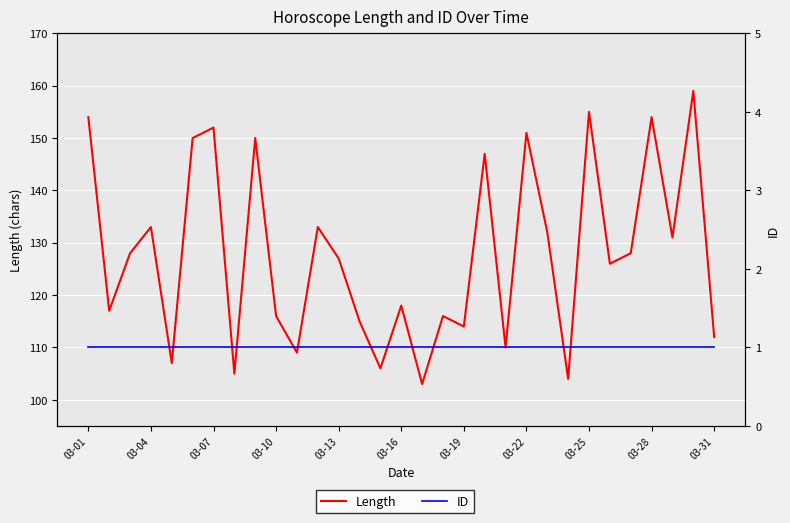

At 03-07, list the series in order from smallest to largest.

ID, Length